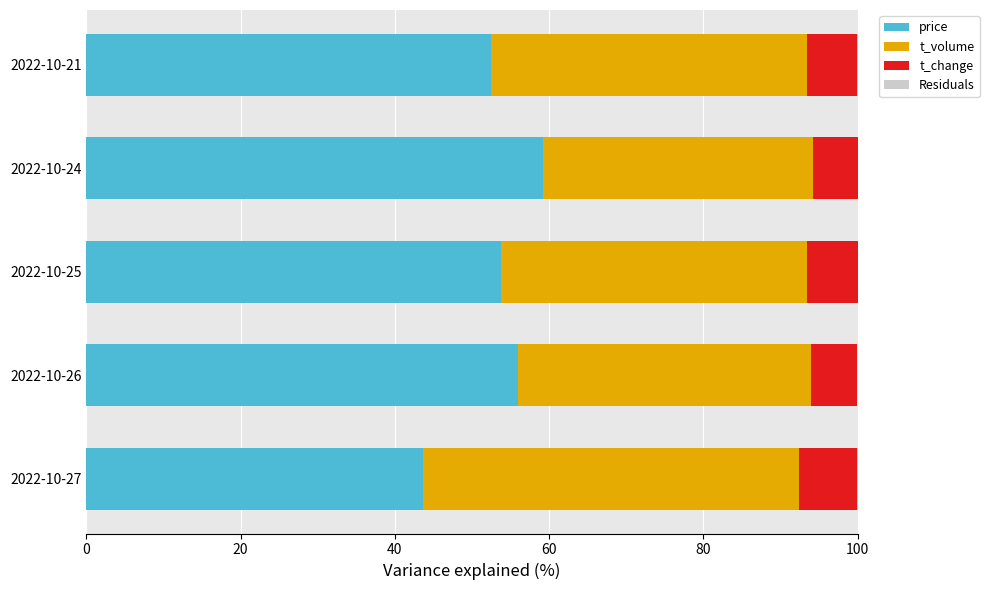

At which label does price reach its peak?

2022-10-24